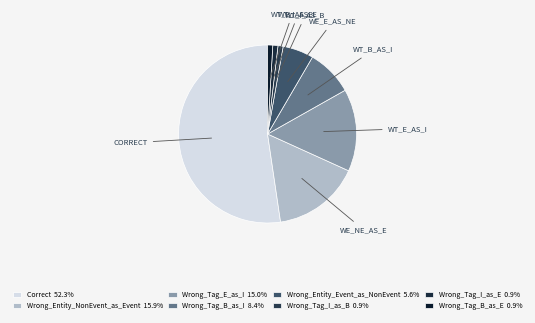

Does Wrong_Entity_NonEvent_as_Event represent more than half of the total?

No